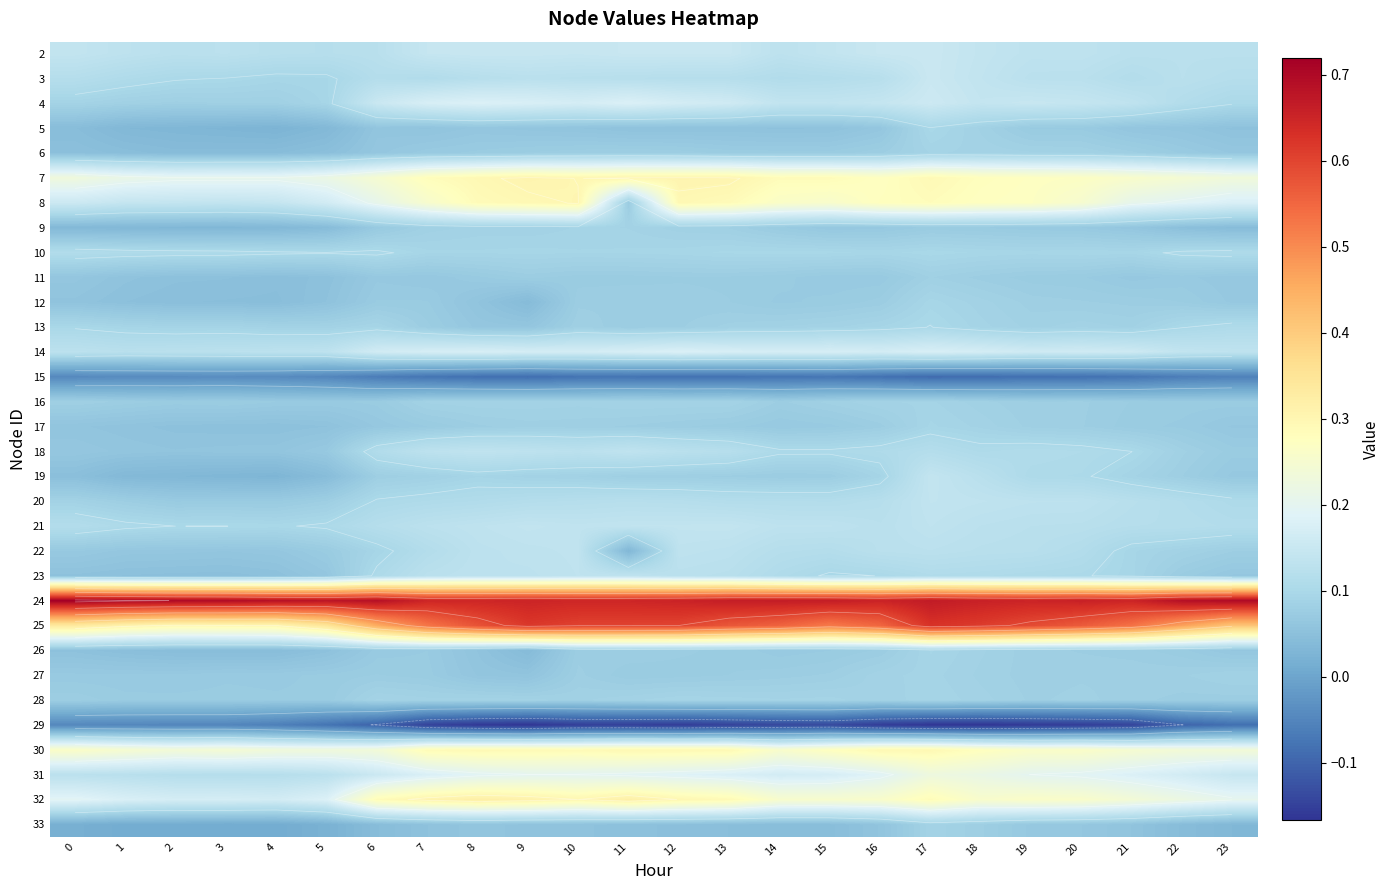

The value of 18 at 9 is 0.1. True or false?

True